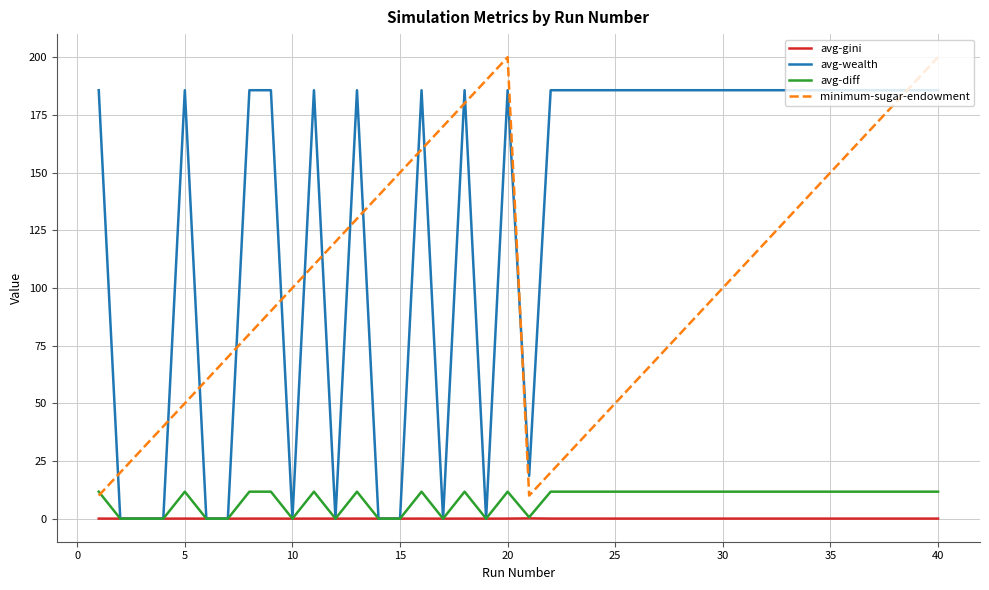

What is the greatest value displayed?

200.0